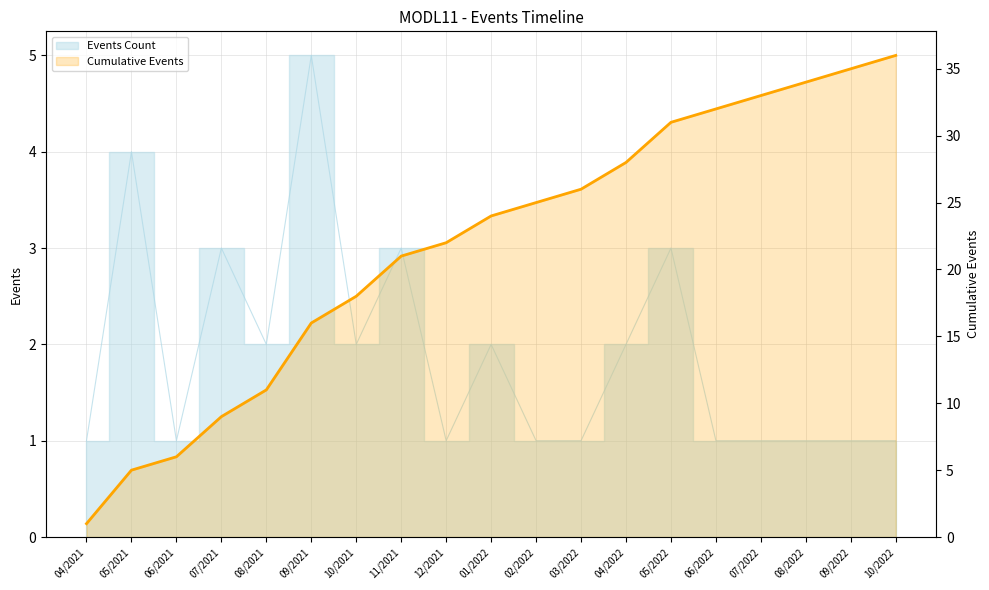

Read the value at 05/2021, to the nearest 5.

5